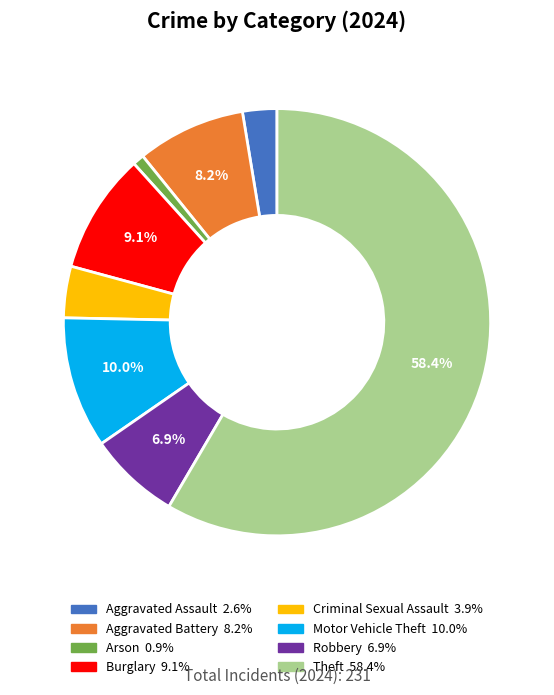

Approximately how many times larger is the value at Criminal Sexual Assault compared to Motor Vehicle Theft?

0.4